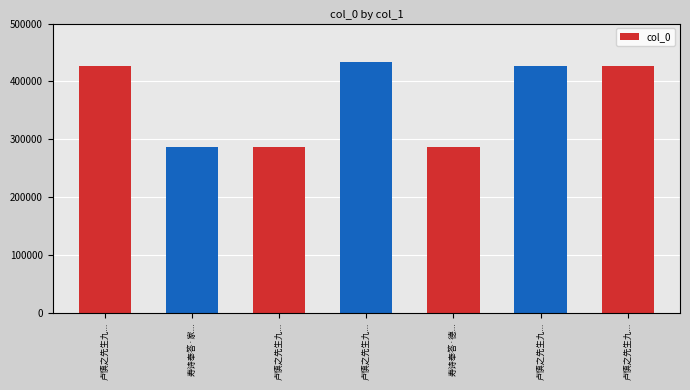

What is the difference between the second highest and minimum values?

138464